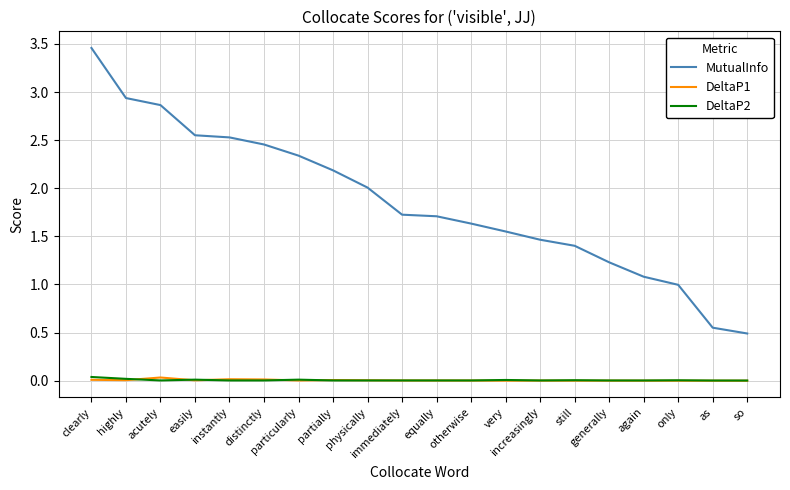

Does the chart have visible grid lines?

Yes